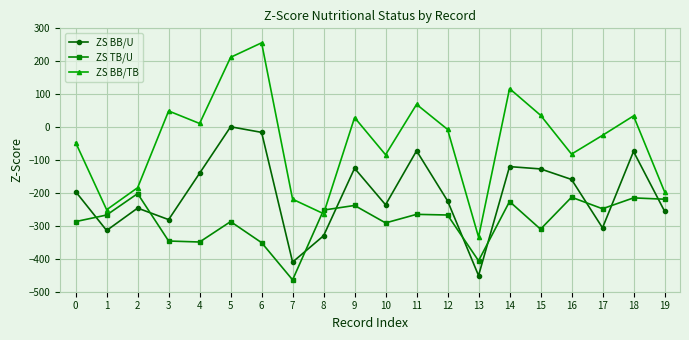

Is it true that ZS BB/TB equals -107 at 13?

False